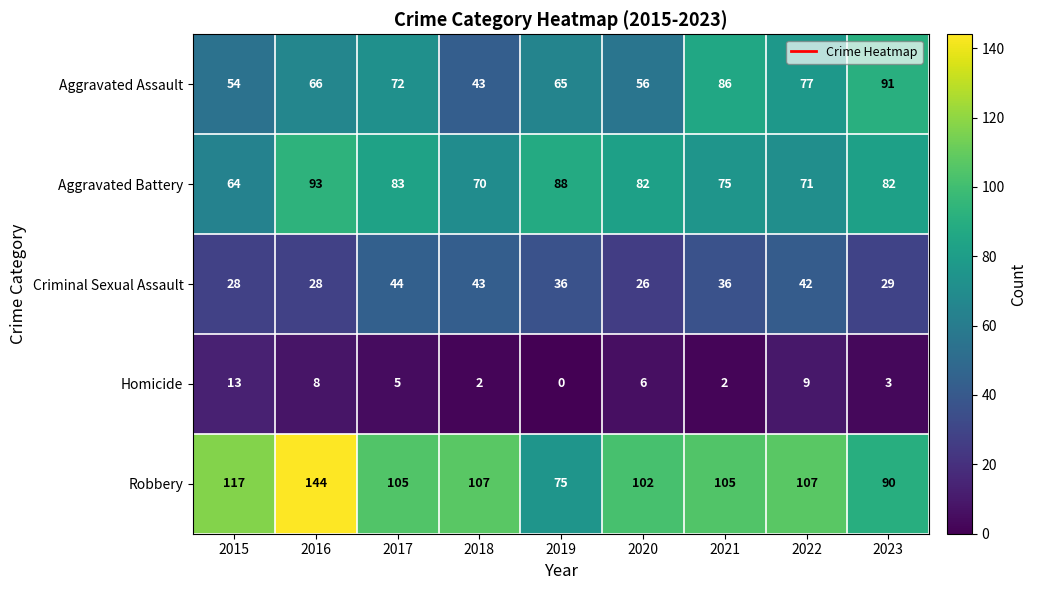

What is the difference between the second highest and minimum values in the Criminal Sexual Assault series?

17